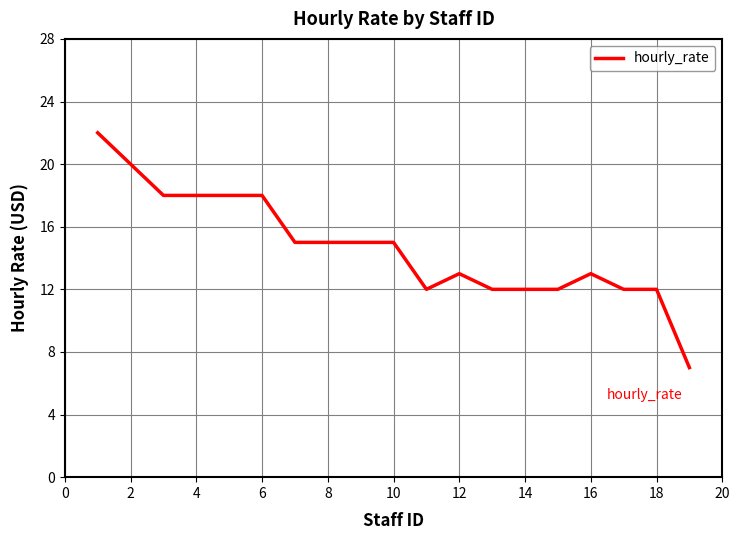

What is the difference between the maximum and minimum values?

15